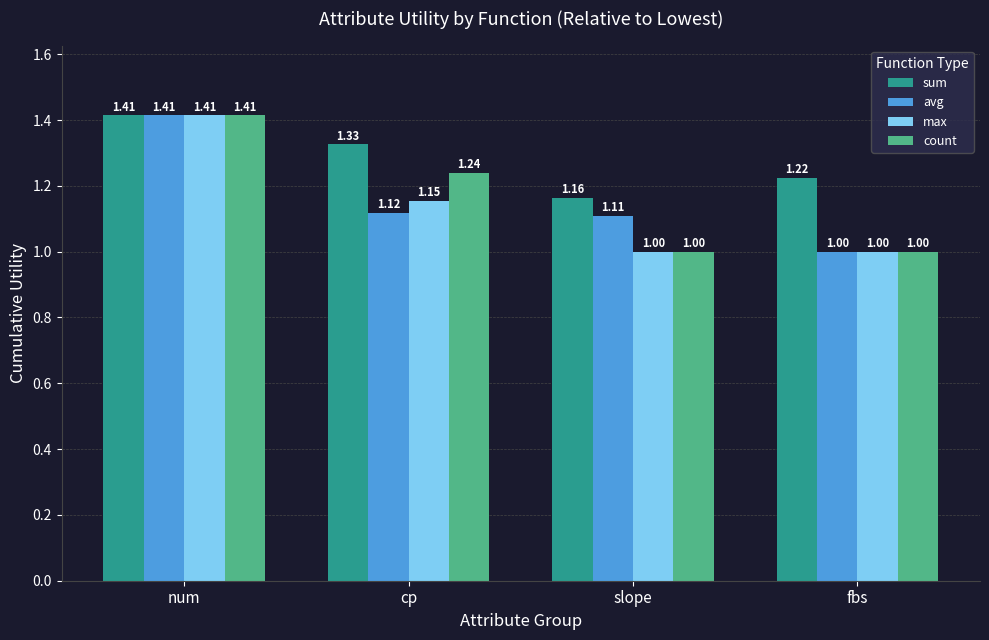

At which label does sum reach its peak?

num